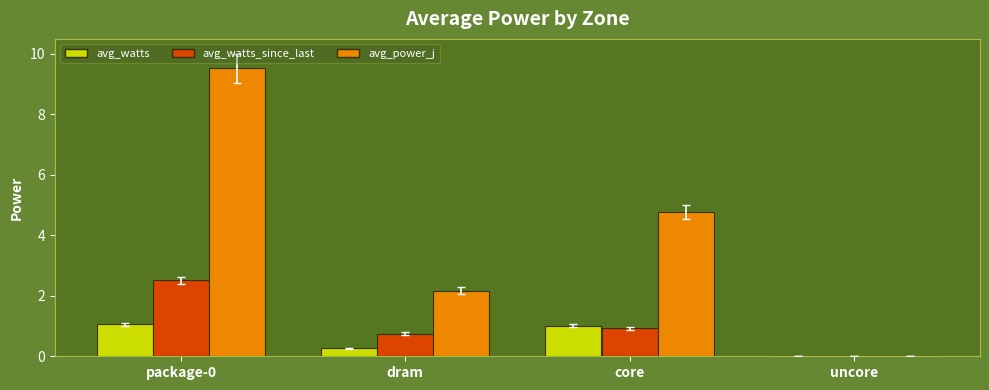

What are all the series names shown in the legend?

avg_watts, avg_watts_since_last, avg_power_j